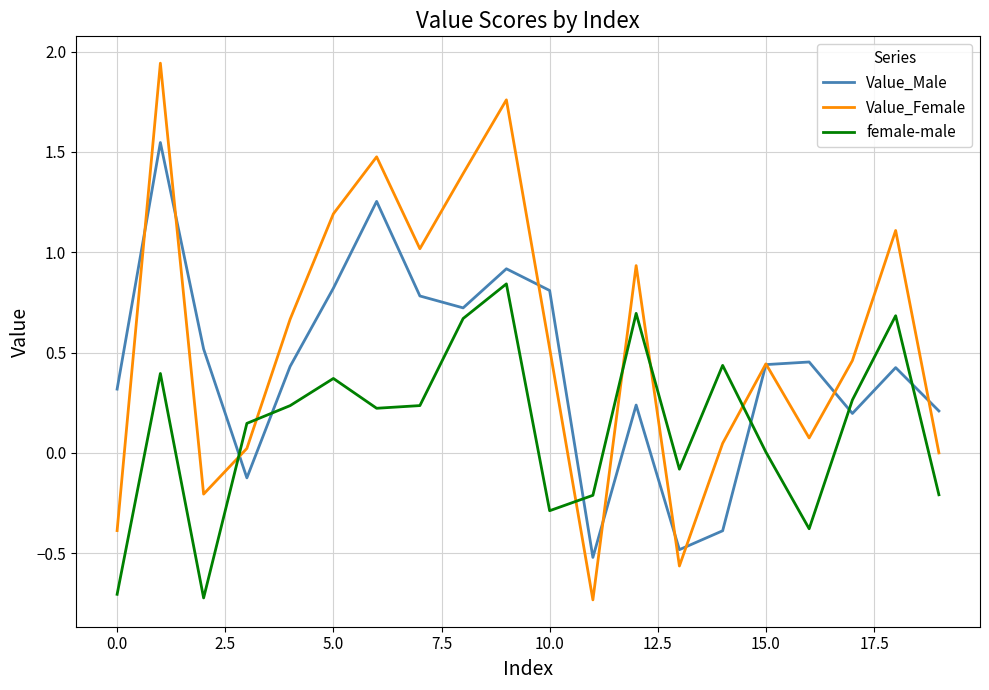

What is the difference between the maximum and minimum values in the Value_Female series?

2.7